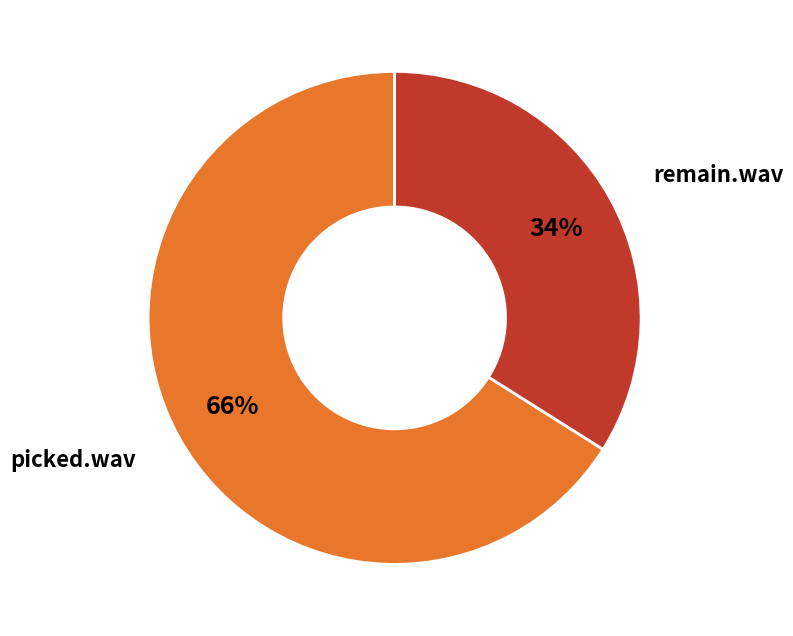

Do picked.wav and remain.wav together represent more than half of the pie?

Yes